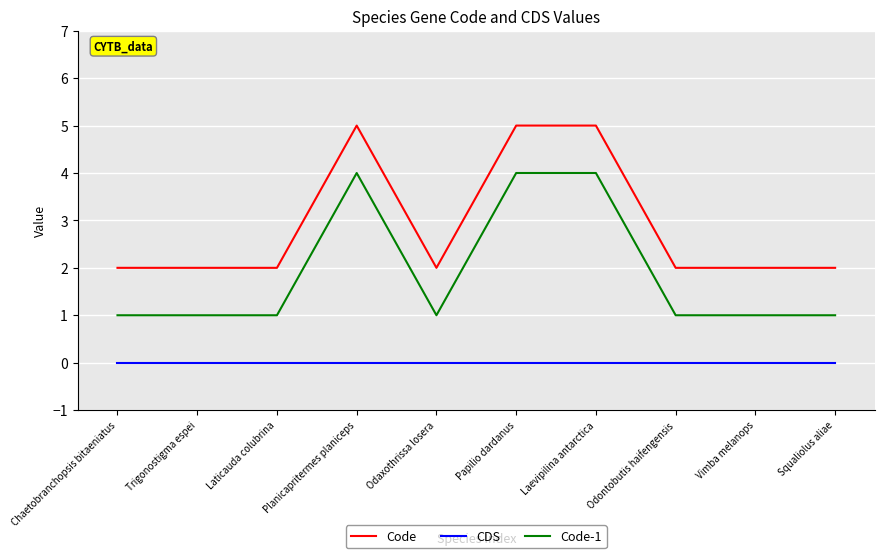

Which series has the largest total across all categories?

Code